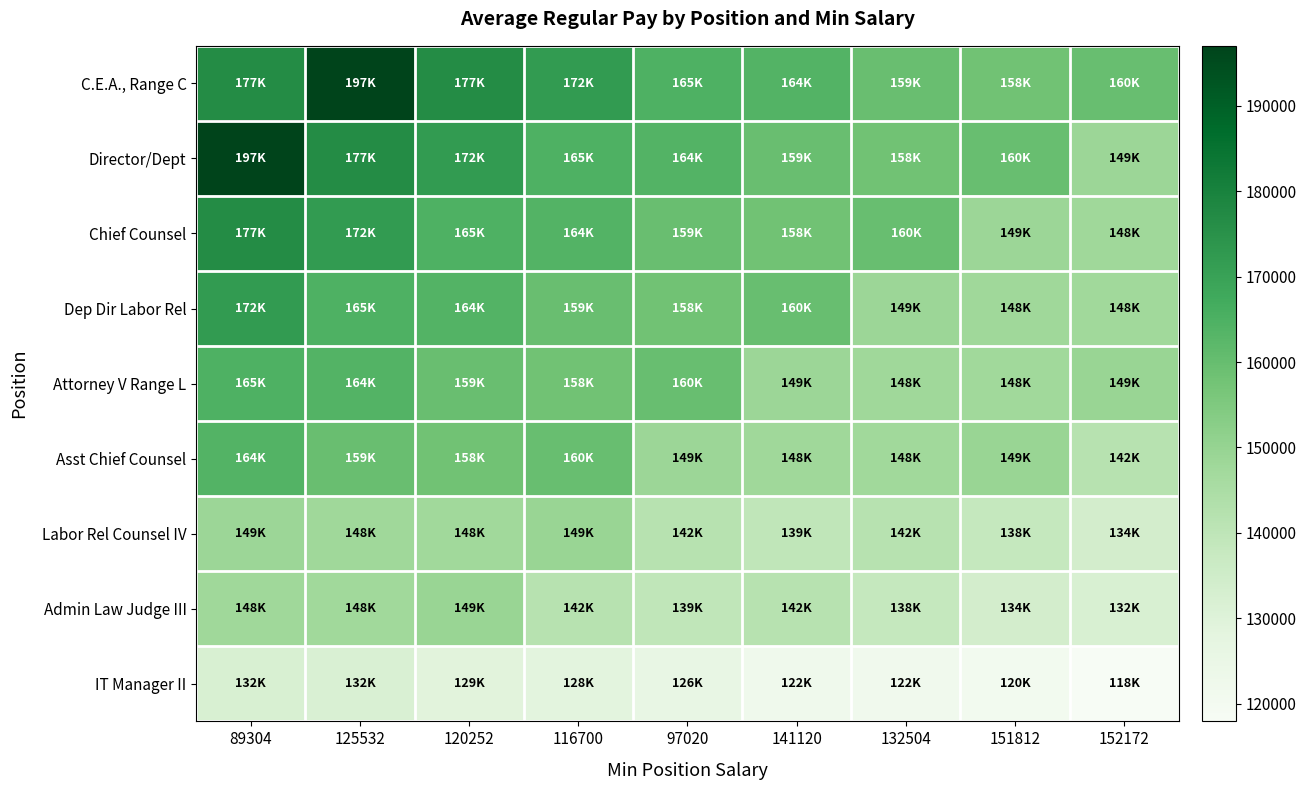

Which series has the largest range (max minus min)?

Director/Dept